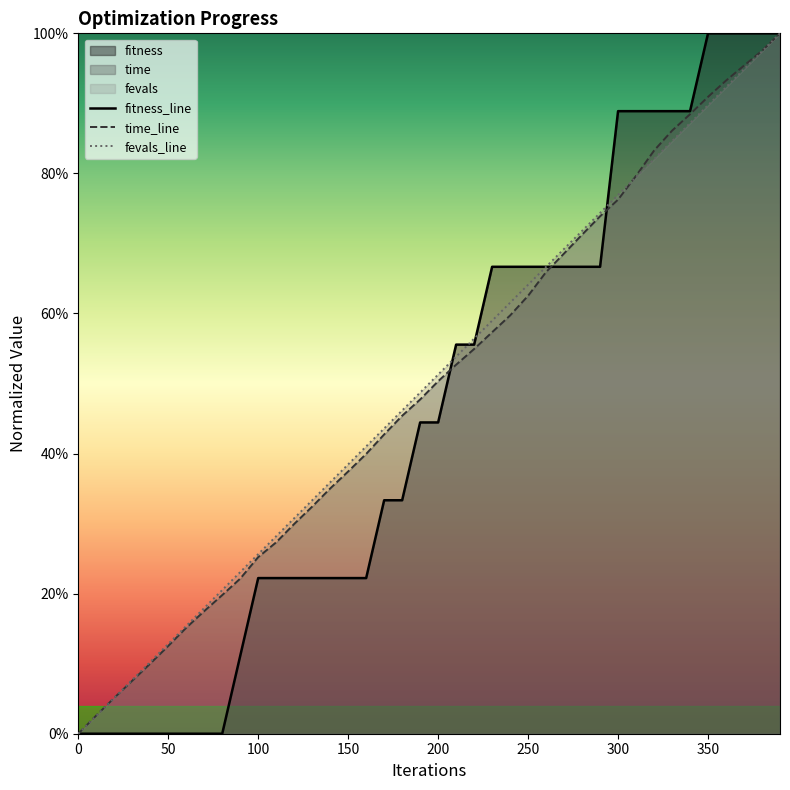

What is the sum of all fitness_line values?

18.4